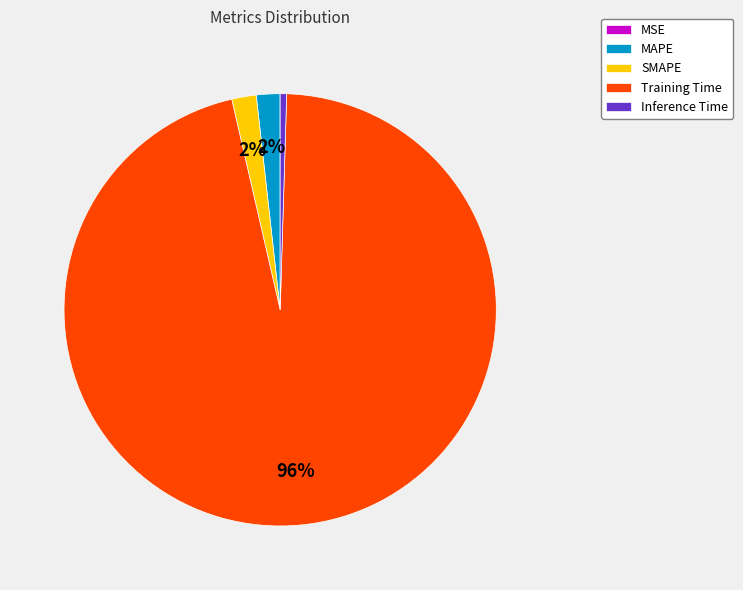

Which category has the biggest portion of the pie?

Training Time